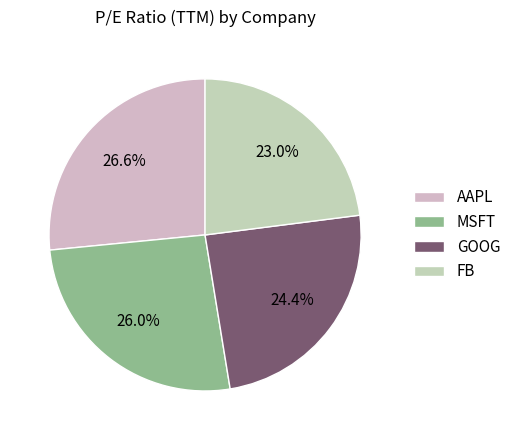

Does MSFT account for over 50% of the chart?

No